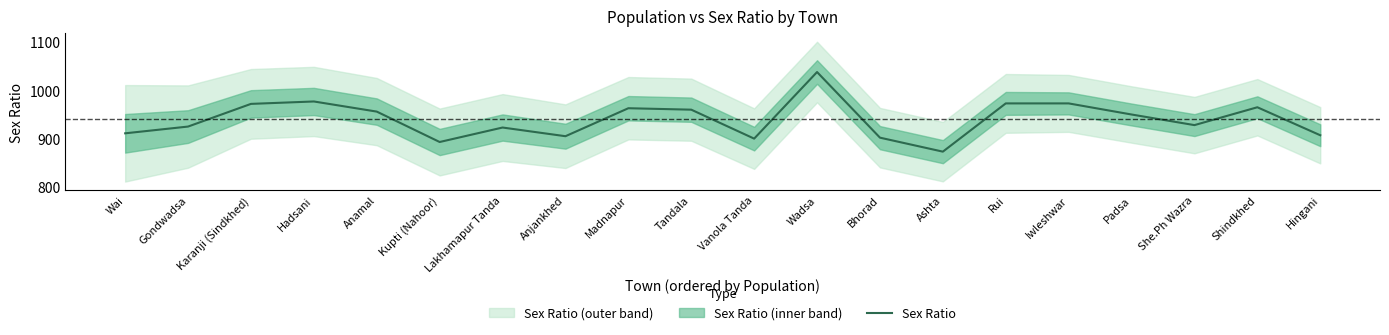

Where is the first local maximum?

Hadsani